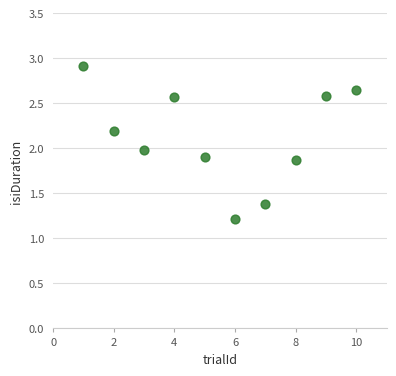

What is the average Y value?

2.1